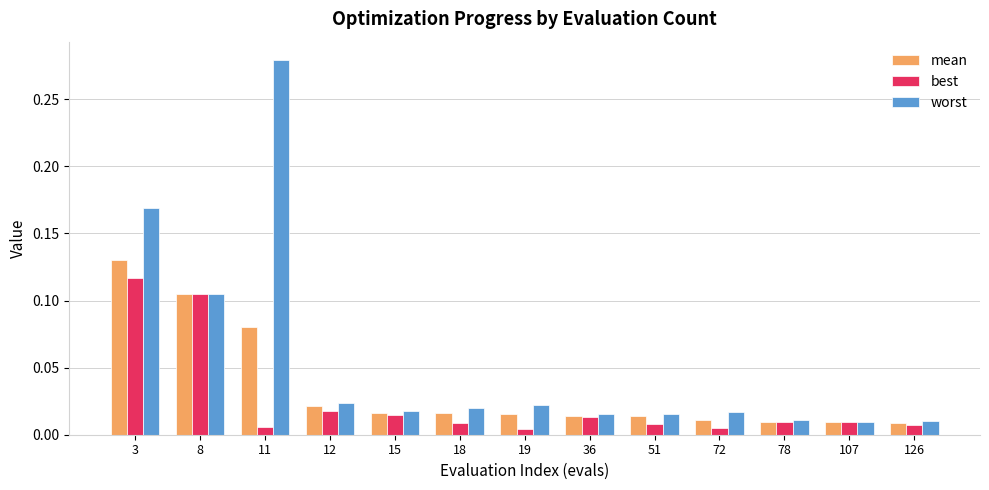

How many bars are there in each group?

3